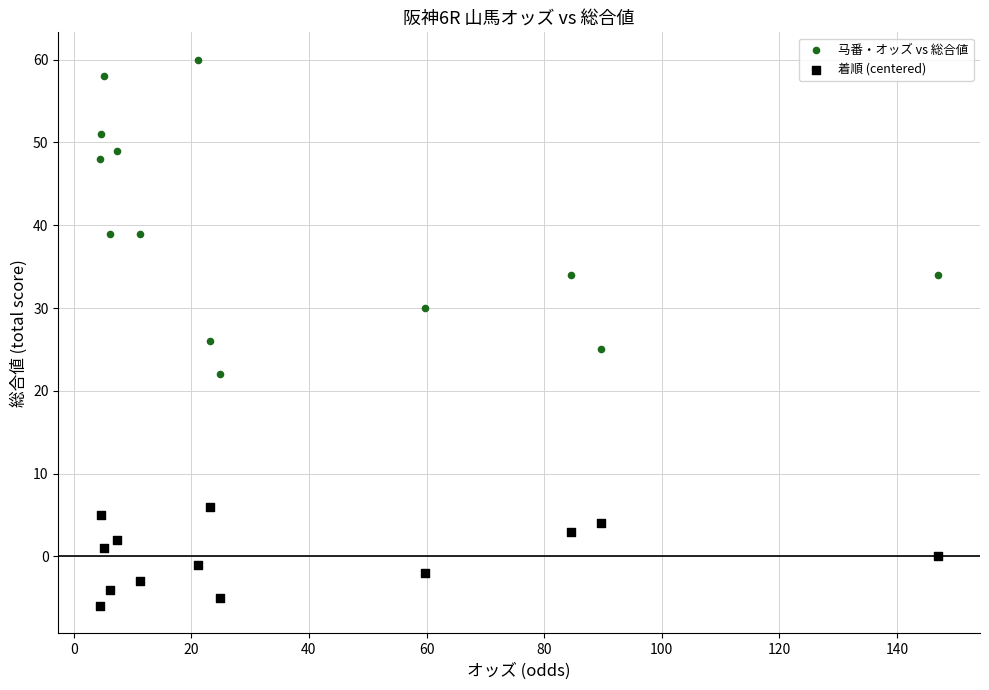

Across all series, what Y value is closest to 27?

26